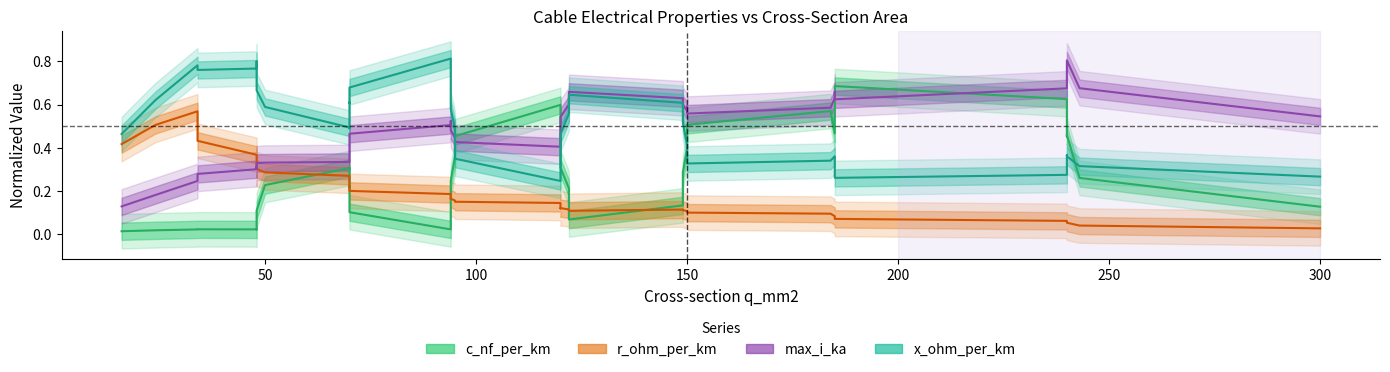

Rank the series by their maximum value, from lowest to highest.

r_ohm_per_km, c_nf_per_km, max_i_ka, x_ohm_per_km